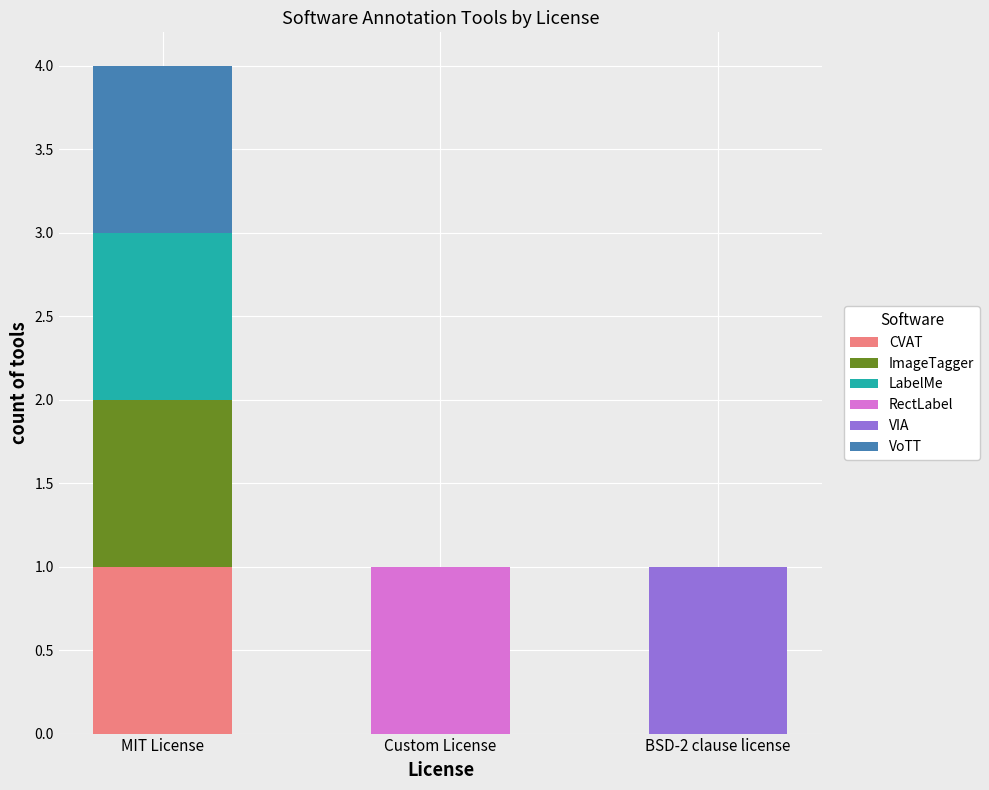

What is the total value across all series at MIT License?

4